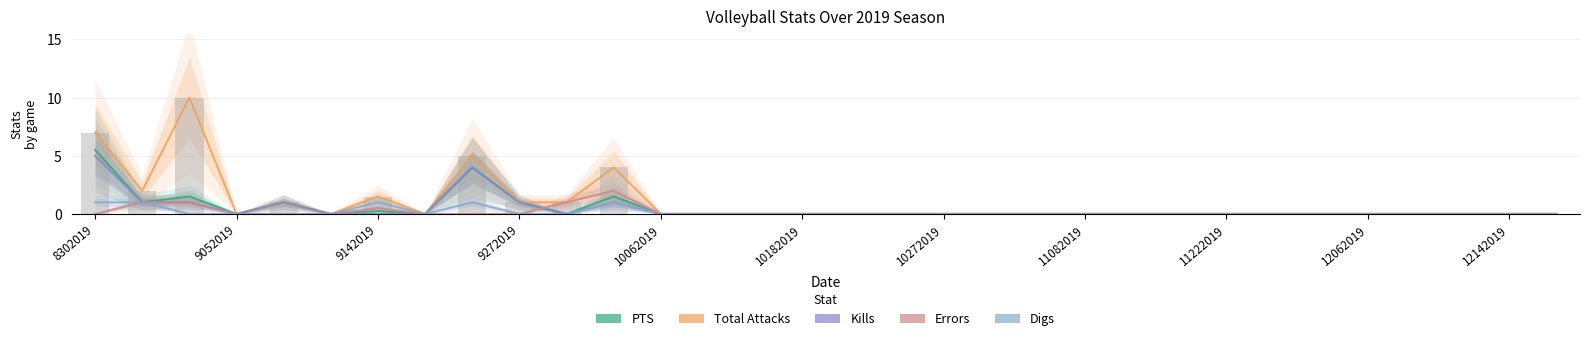

The Kills series shows 2.1 at 10272019. True or false?

False